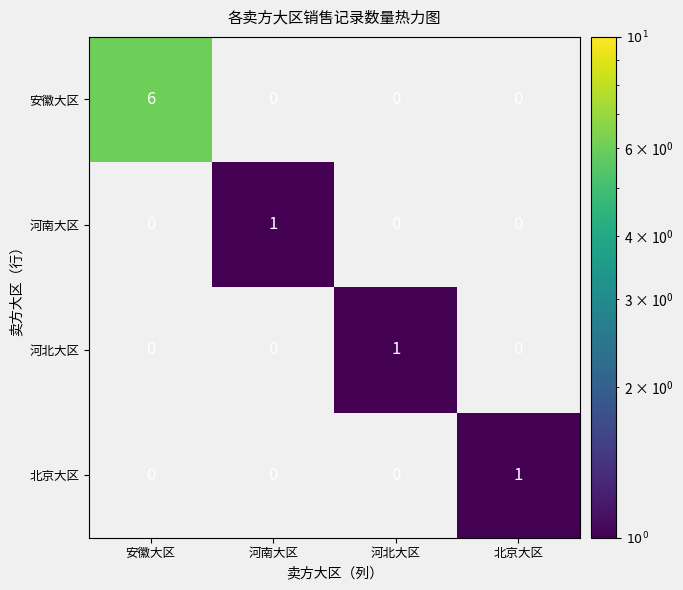

The value of 北京大区 at 北京大区 is 0. True or false?

False